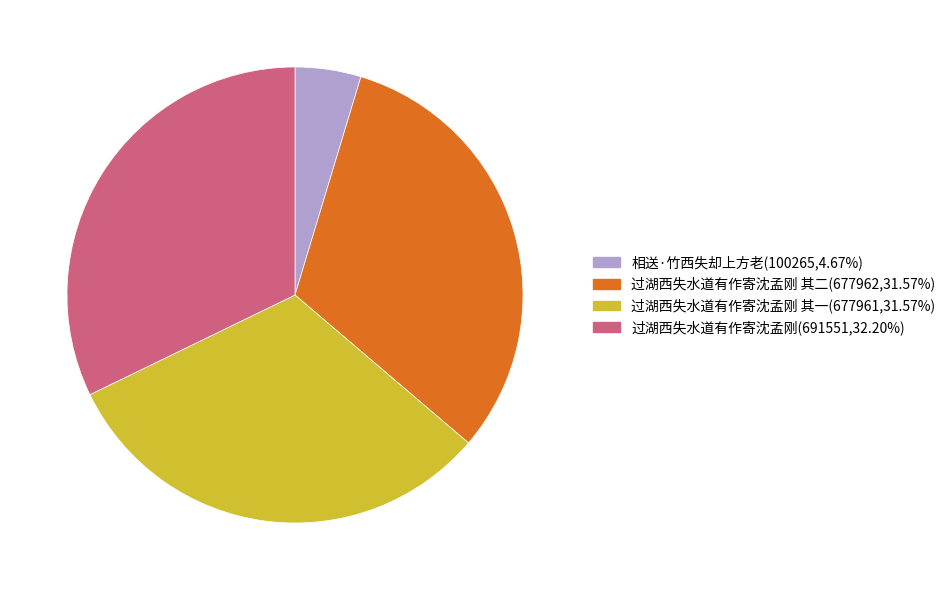

How many slices are in this pie chart?

4